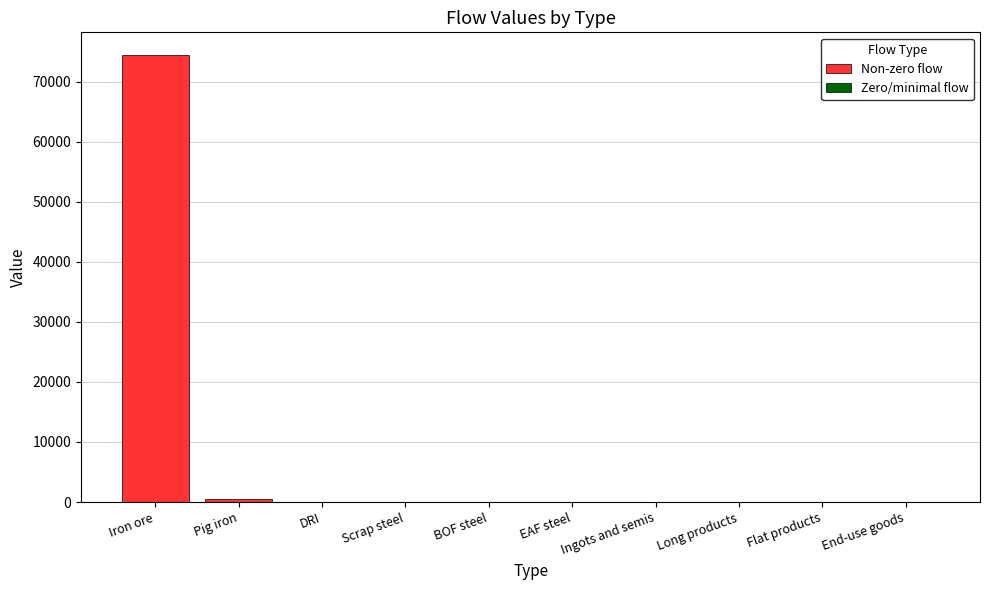

Rank the categories by value from highest to lowest.

Iron ore, Pig iron